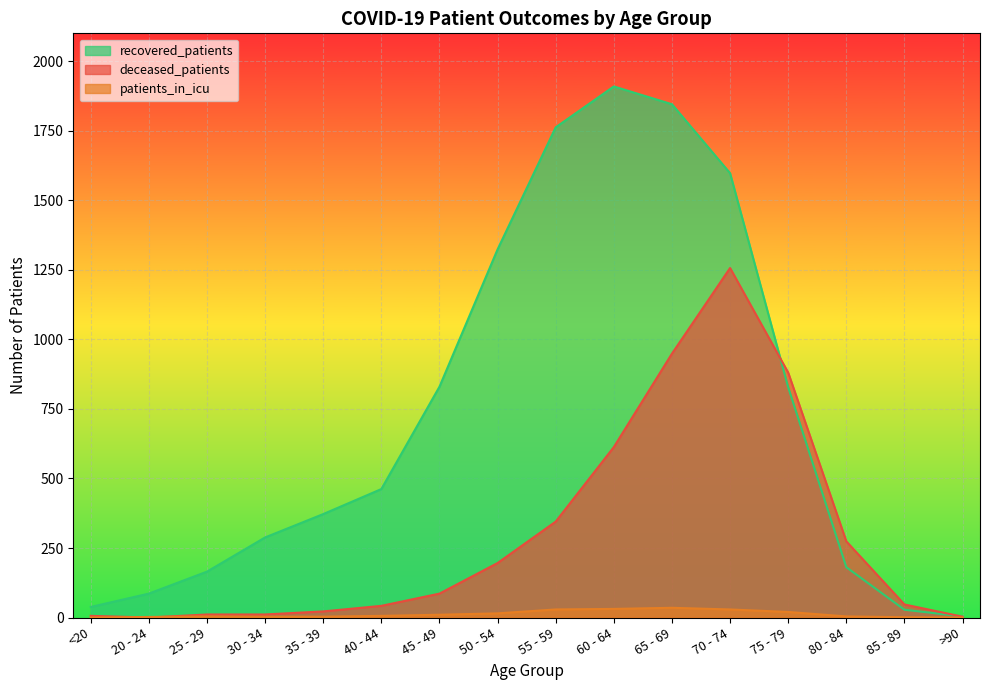

What is the label of the 4th point from the left?

30 - 34